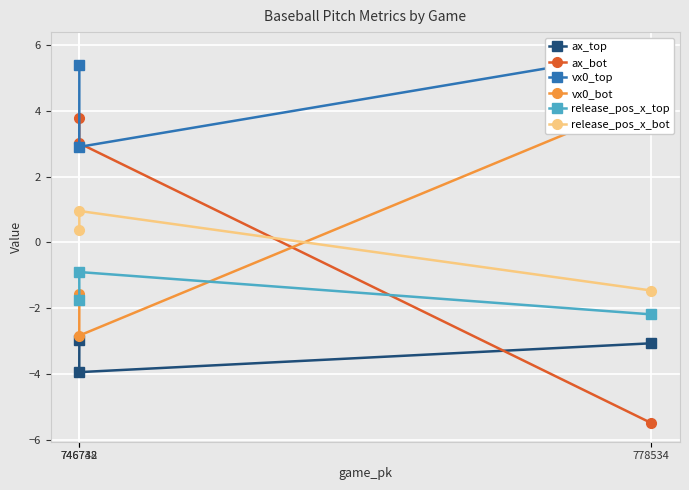

How many lines are shown in the chart?

6